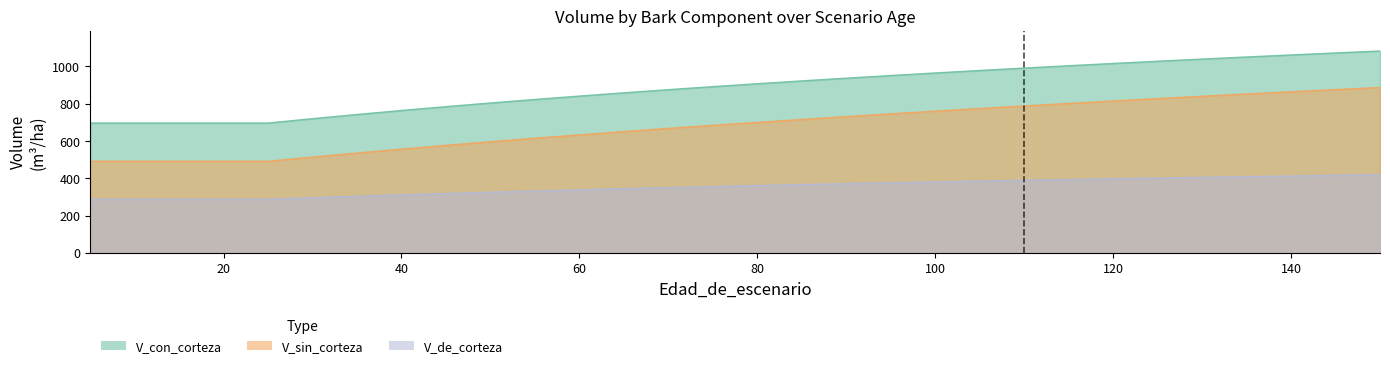

What is the value of the V_sin_corteza point at the 26th from the left?

840.1